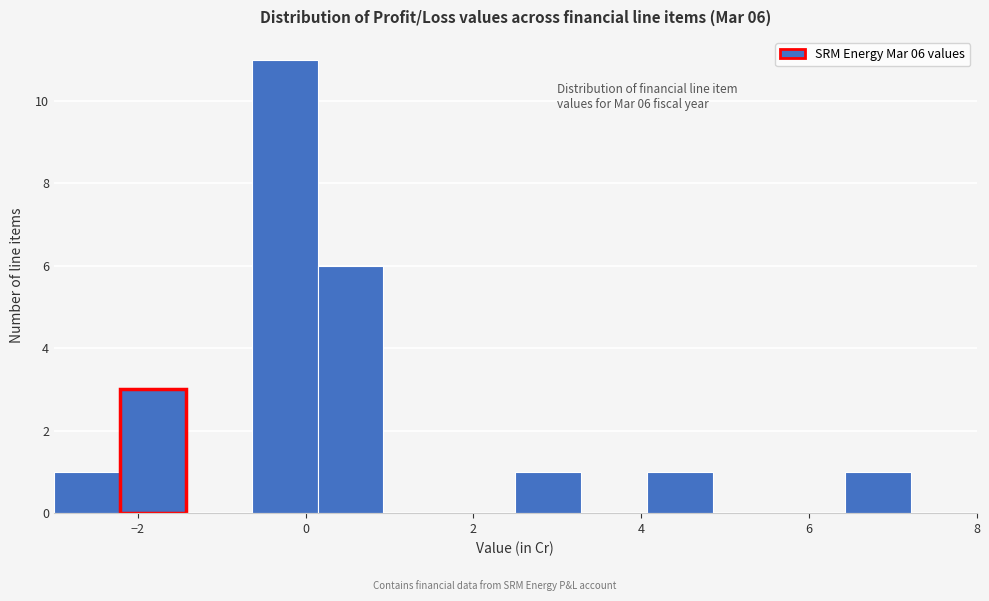

Read against the x-axis, roughly where is the centre of the tallest bar?

-0.2